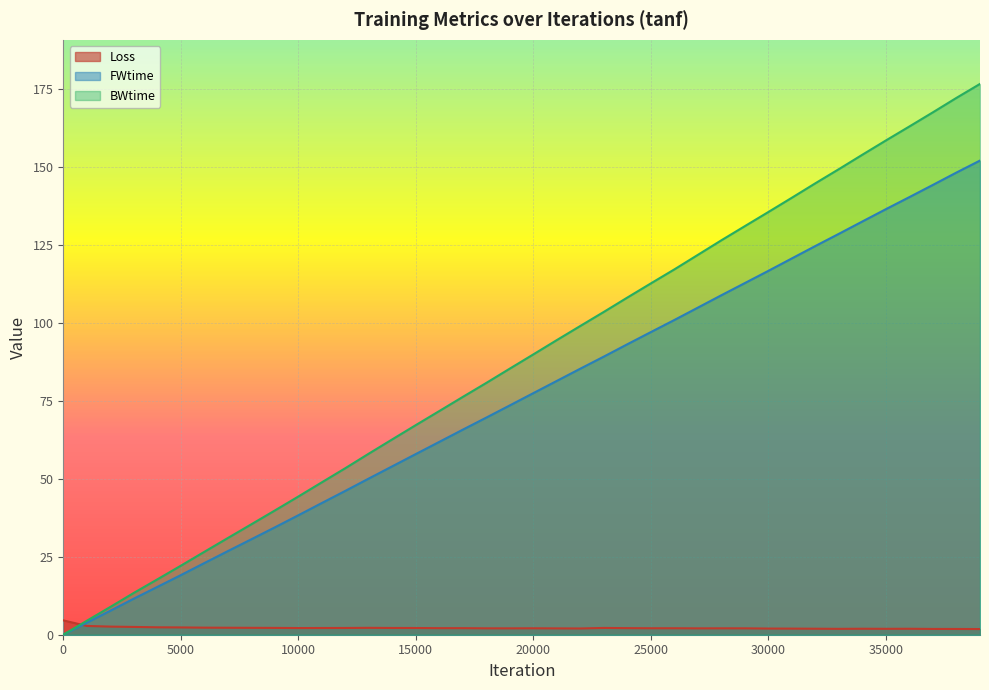

Which series has the largest range (max minus min)?

BWtime